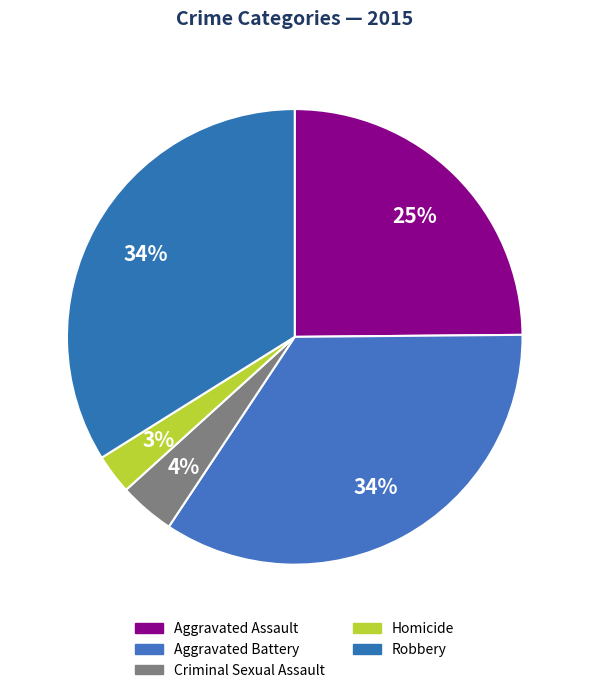

To the nearest percent, what portion does Homicide represent?

3%